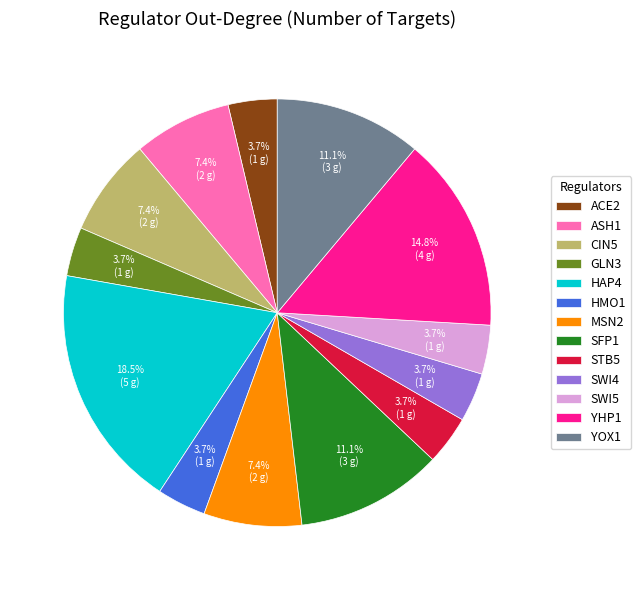

Does SWI5 account for over 50% of the chart?

No